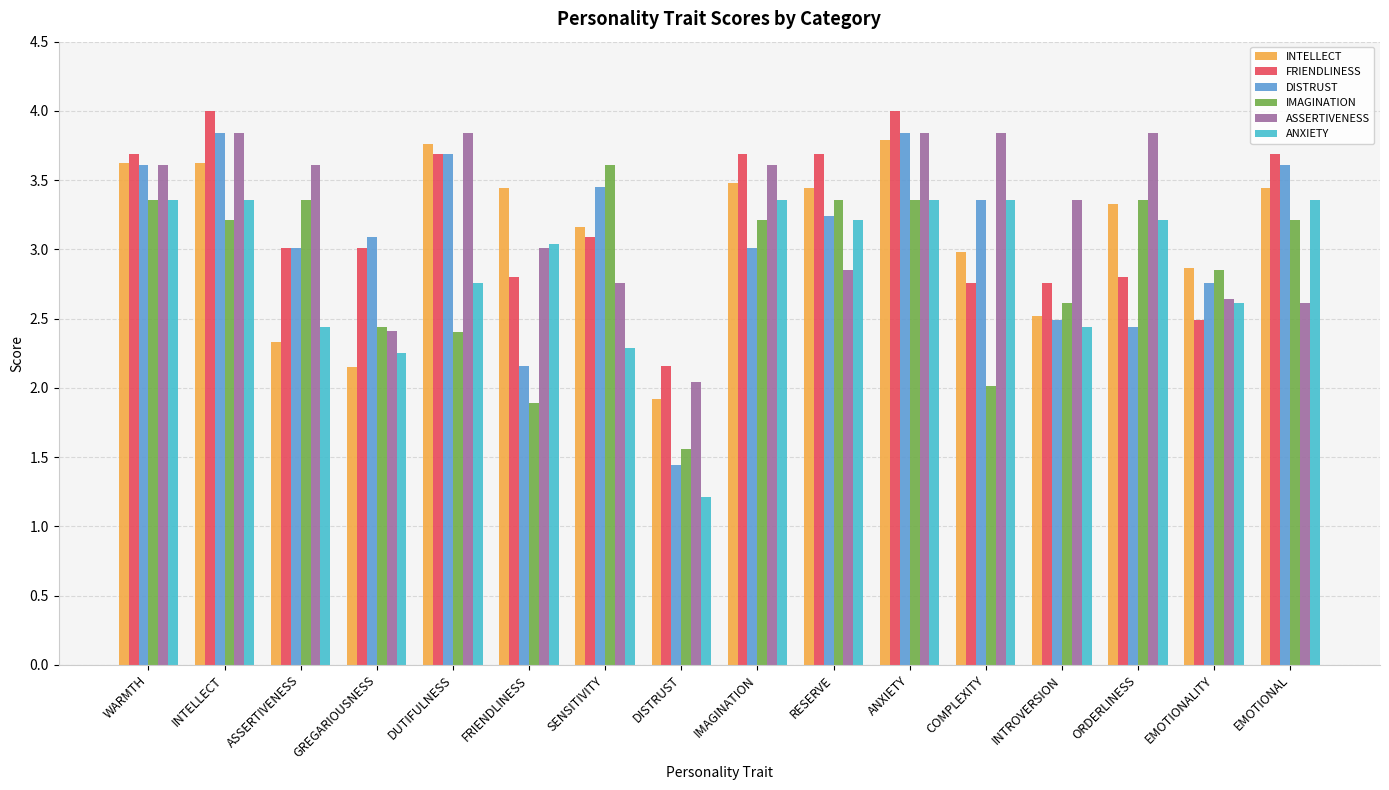

What is the minimum value for DISTRUST?

1.4